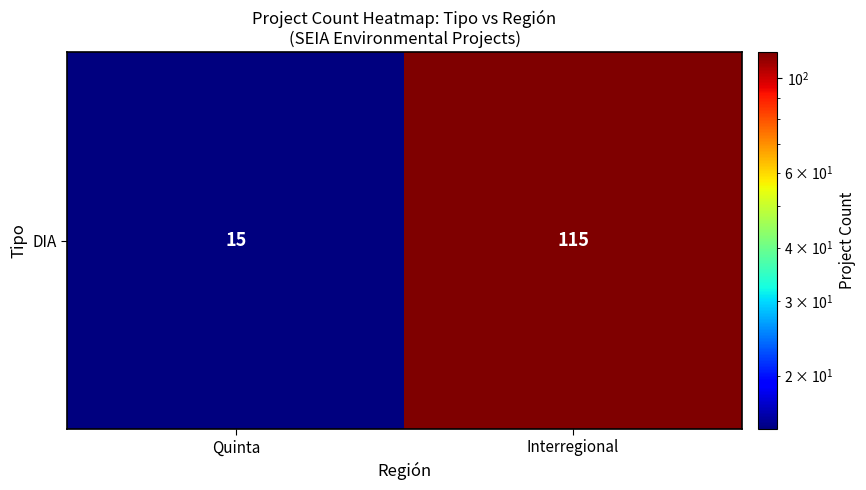

What is the maximum value shown in the chart?

115